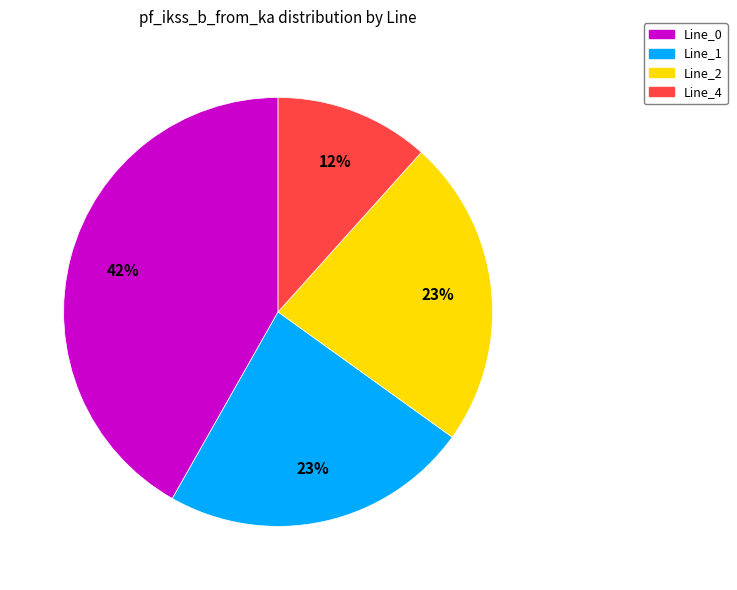

What is the smallest slice in the pie chart?

Line_4